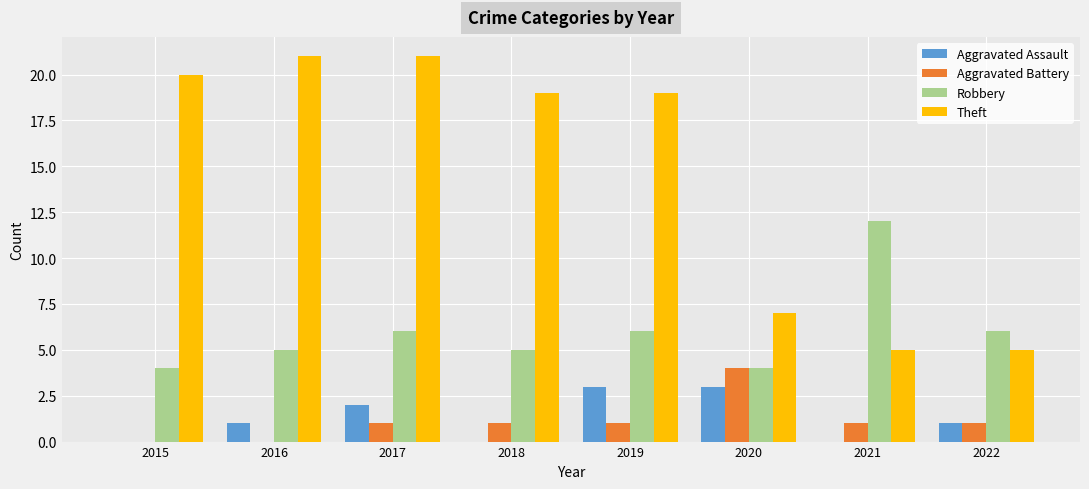

How many data points does each series have?

8